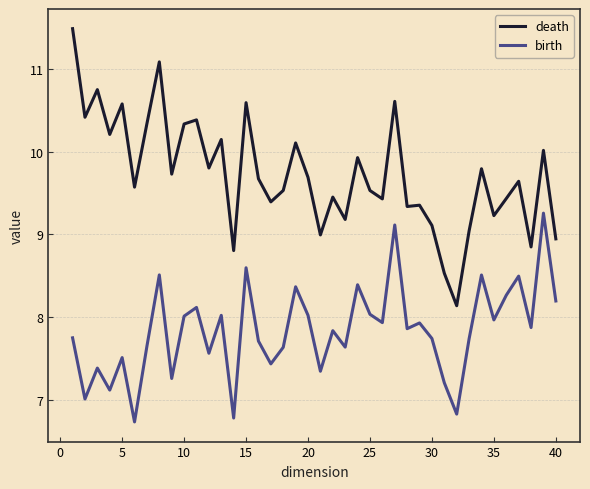

Count the number of data series in this chart.

2